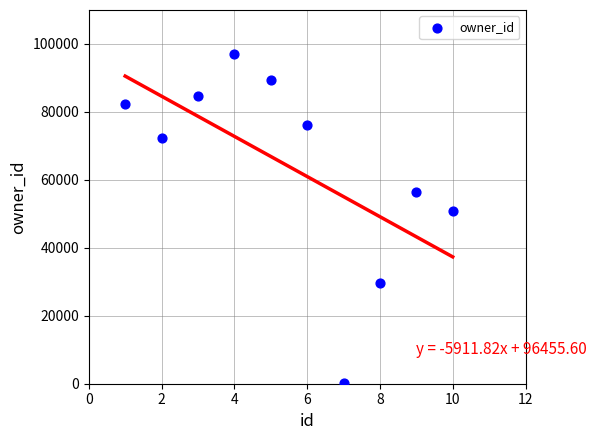

What is the range of Y values (max minus min)?

96857